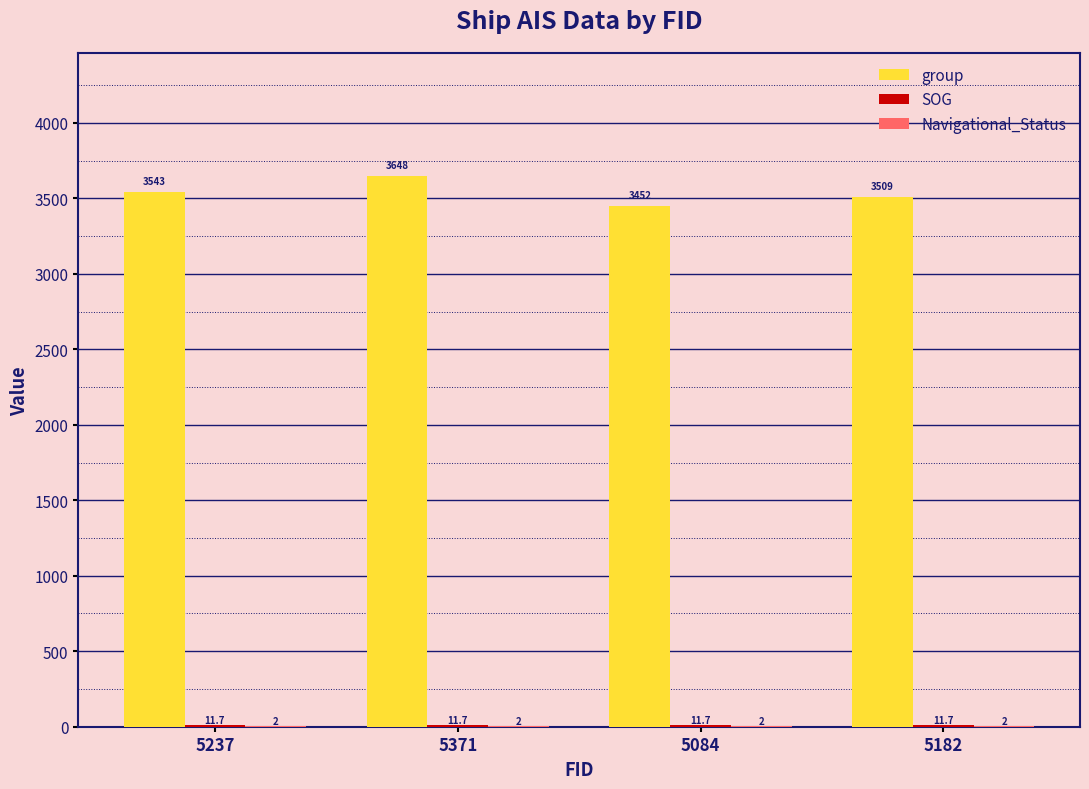

At which category is the sum across all series the highest?

5371